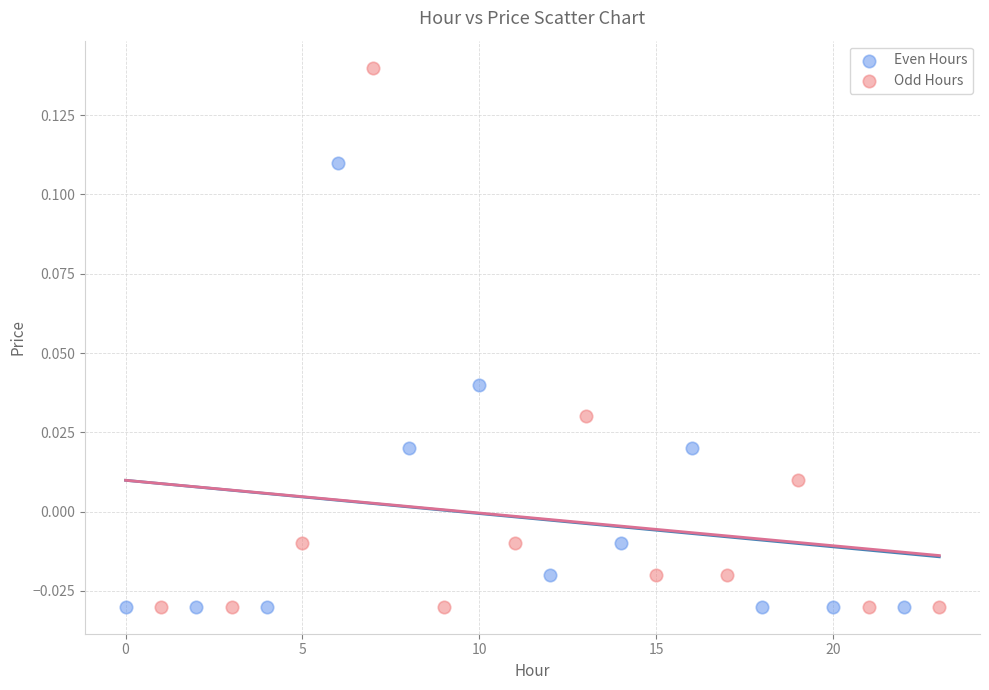

What are all the series names shown in the legend?

Even Hours, Odd Hours